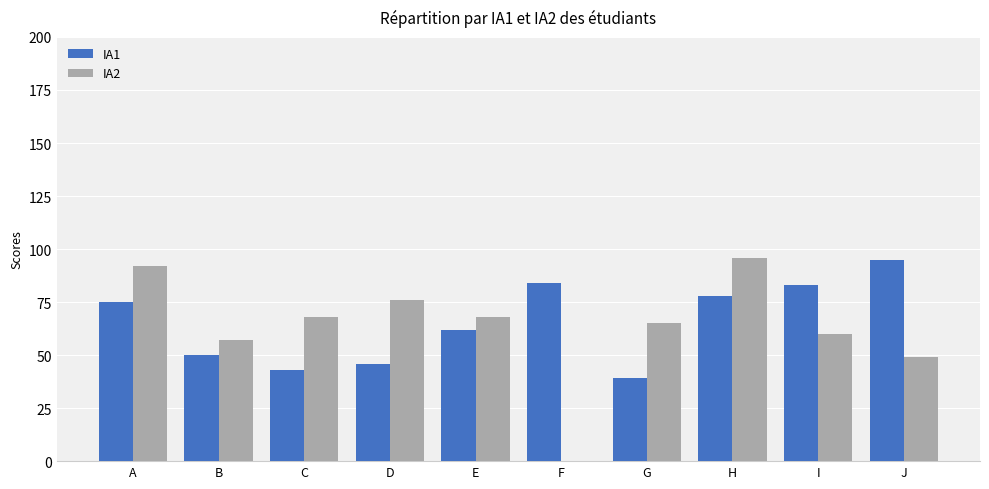

Reading right to left, extract all data points from this chart.

IA1: J=95	I=83	H=78	G=39	F=84	E=62	D=46	C=43	B=50	A=75
IA2: J=49	I=60	H=96	G=65	F=0	E=68	D=76	C=68	B=57	A=92